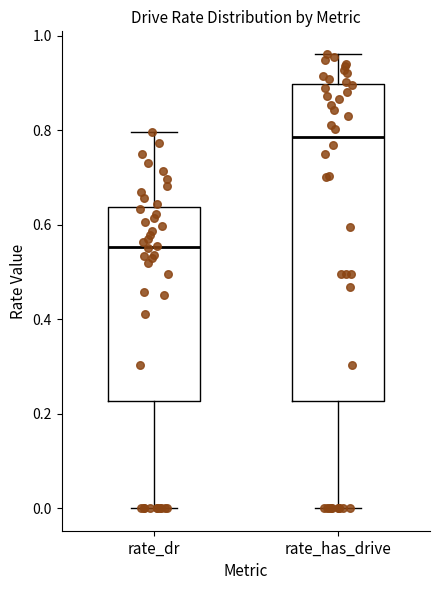

Reading left to right, read every box against the y-axis: the position of its median line, the range the box covers, and the ends of its whiskers. The values are not printed on the chart, so give them approximately, as read against the axis.

rate_dr: median 0.56, box 0.22 to 0.64, whiskers 0.00 to 0.80
rate_has_drive: median 0.78, box 0.22 to 0.90, whiskers 0.00 to 0.96